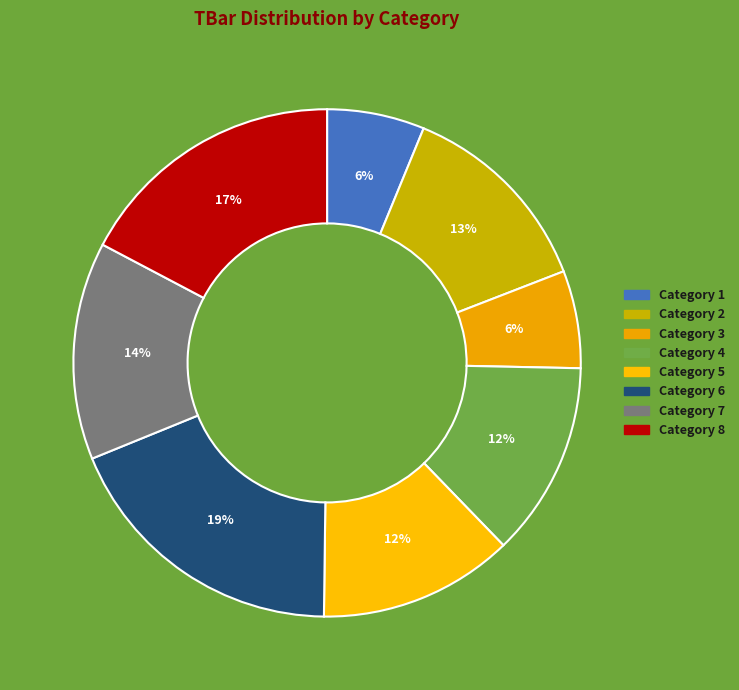

How many slices are in this pie chart?

8